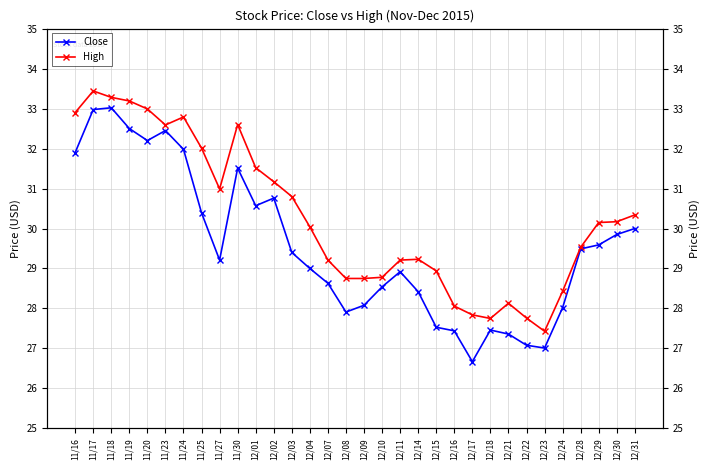

The value of Close at 11/20 is 32.2. True or false?

True